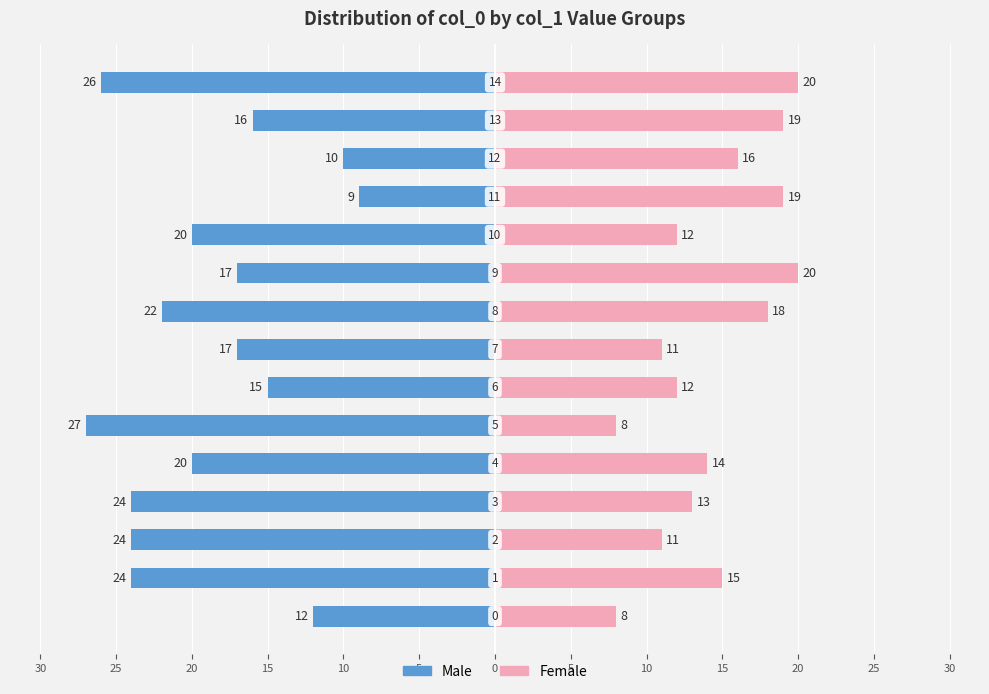

Which series changed the most between 5 and 30?

Male